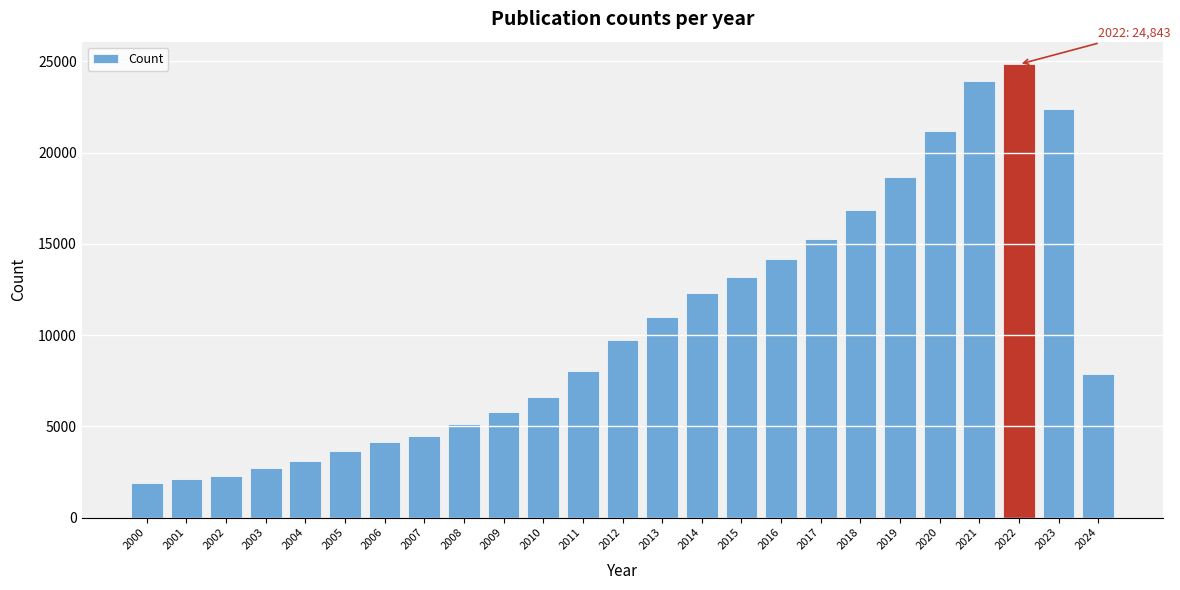

Reading left to right, transcribe all the data shown in this chart.

2000=1884	2001=2116	2002=2294	2003=2738	2004=3121	2005=3657	2006=4144	2007=4481	2008=5117	2009=5763	2010=6602	2011=8049	2012=9718	2013=10970	2014=12284	2015=13200	2016=14169	2017=15263	2018=16856	2019=18688	2020=21179	2021=23914	2022=24843	2023=22409	2024=7883